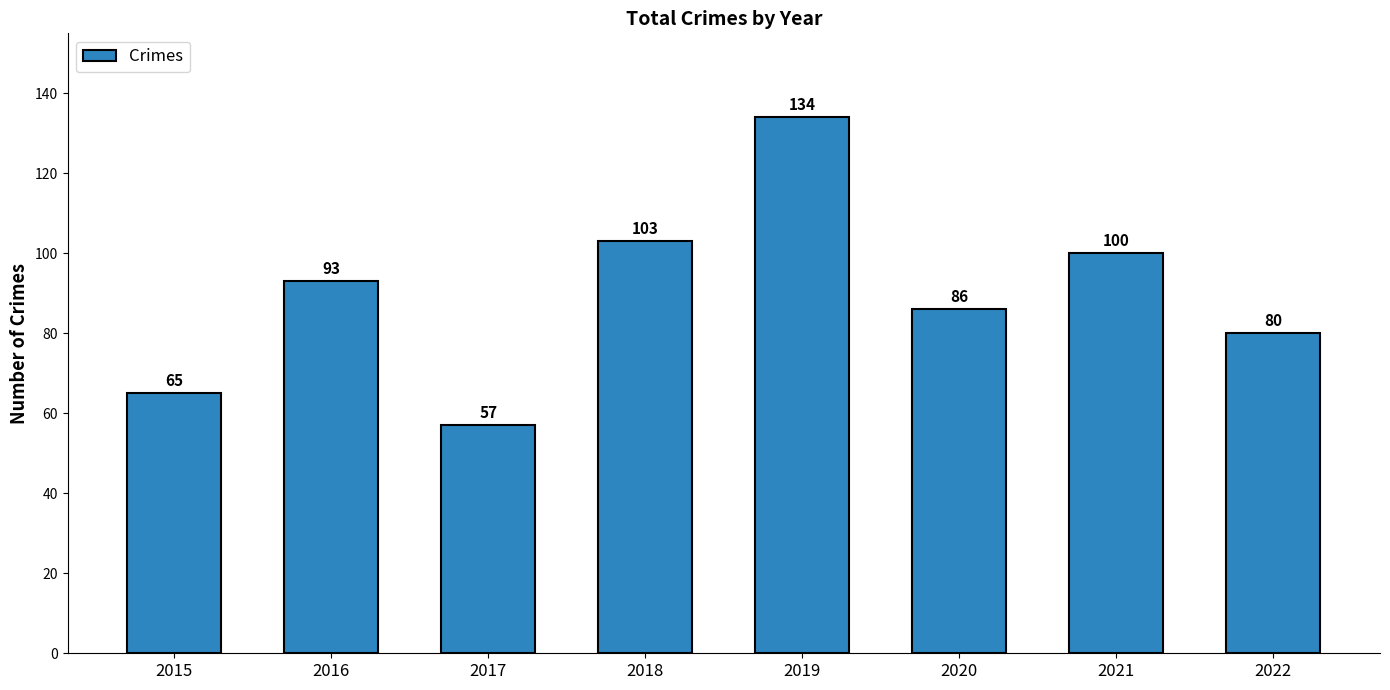

True or false: the data shows 65 at 2015.

True